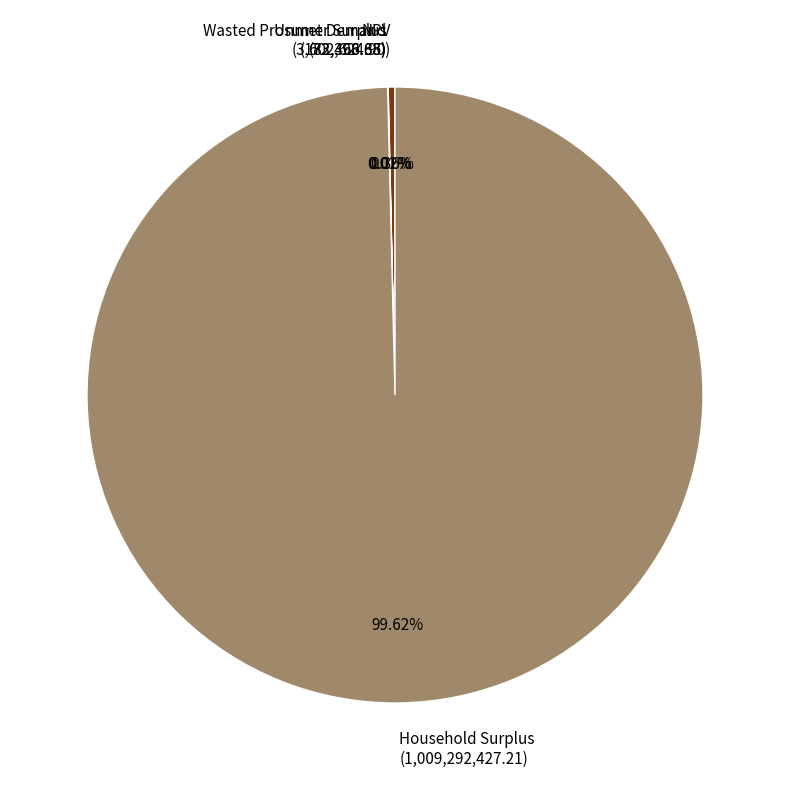

Is the sum of Household Surplus (1,009,292,427.21) and NPV (3,602,624.90) greater than half?

Yes